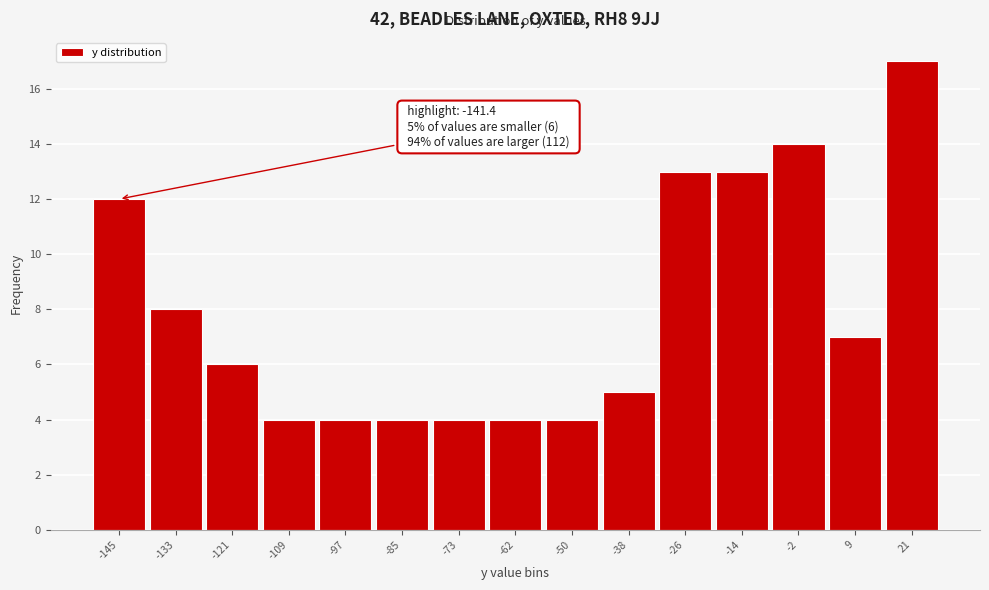

Reading left to right, transcribe all the data shown in this chart.

12	8	6	4	4	4	4	4	4	5	13	13	14	7	17